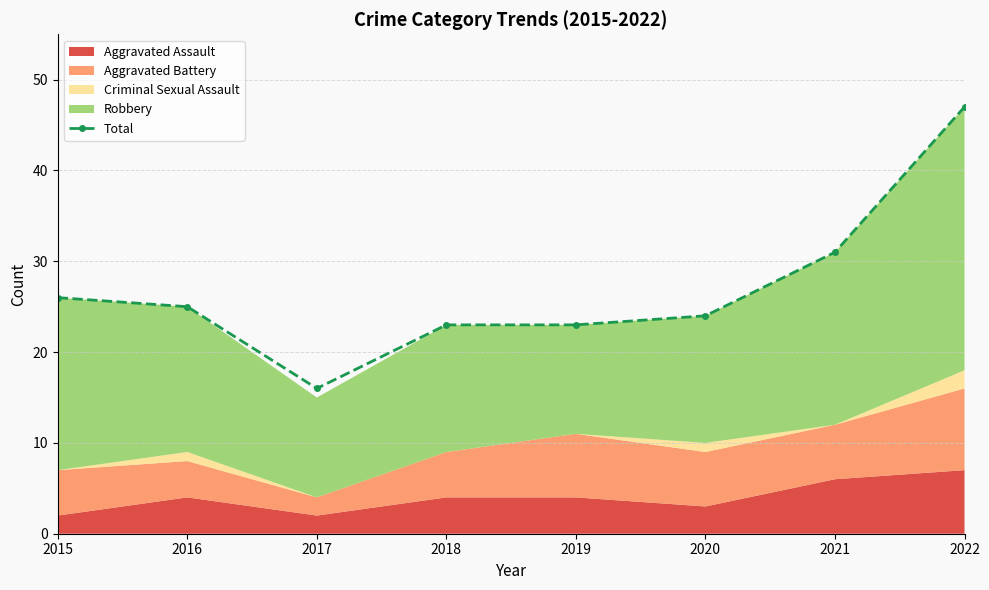

Reading right to left, extract all data points from this chart.

47	31	24	23	23	16	25	26